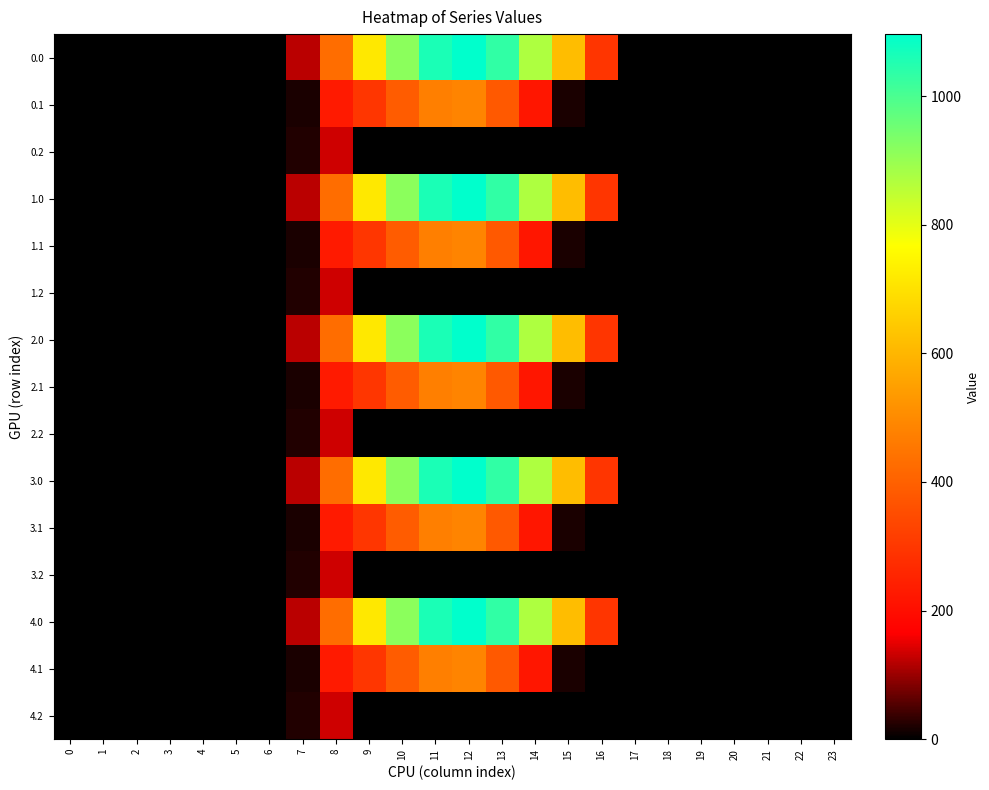

List the series in order of their peak value, highest first.

0.0, 1.0, 2.0, 3.0, 4.0, 0.1, 1.1, 2.1, 3.1, 4.1, 0.2, 1.2, 2.2, 3.2, 4.2